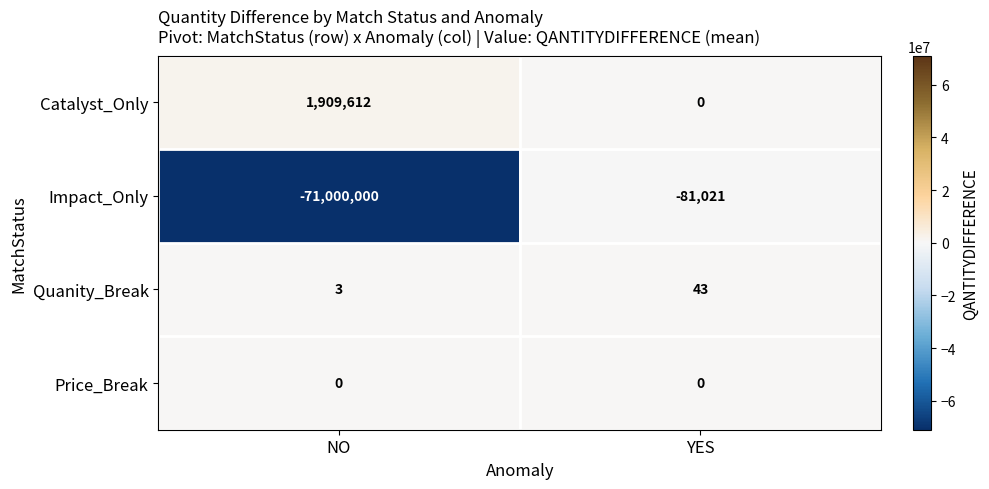

What is the difference between the highest and lowest values at NO?

72909612